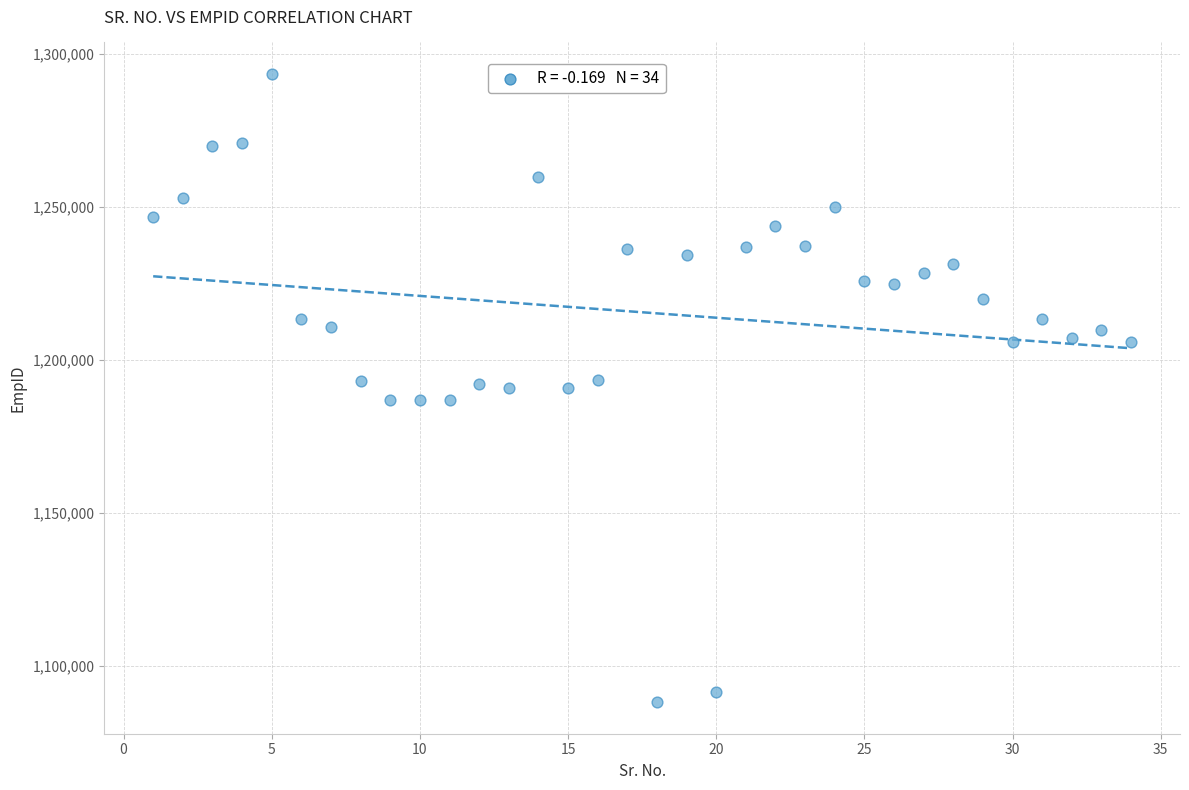

What is the range of Y values (max minus min)?

205386